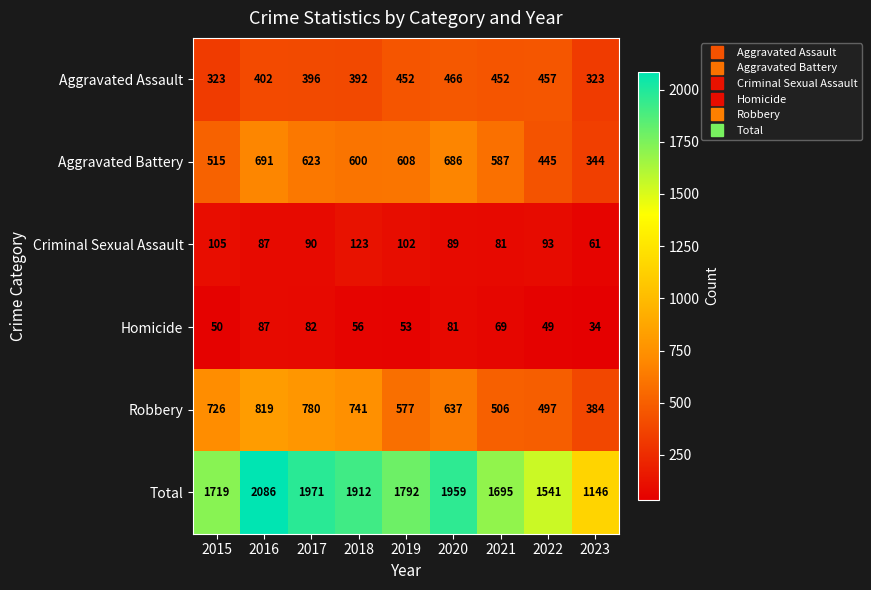

What is the spread (max minus min) of values at 2022?

1492